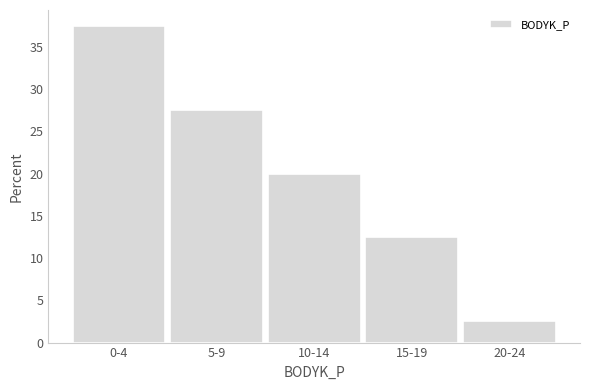

Reading left to right, what are all the values shown in this chart?

0-4=37.5	5-9=27.5	10-14=20.0	15-19=12.5	20-24=2.5